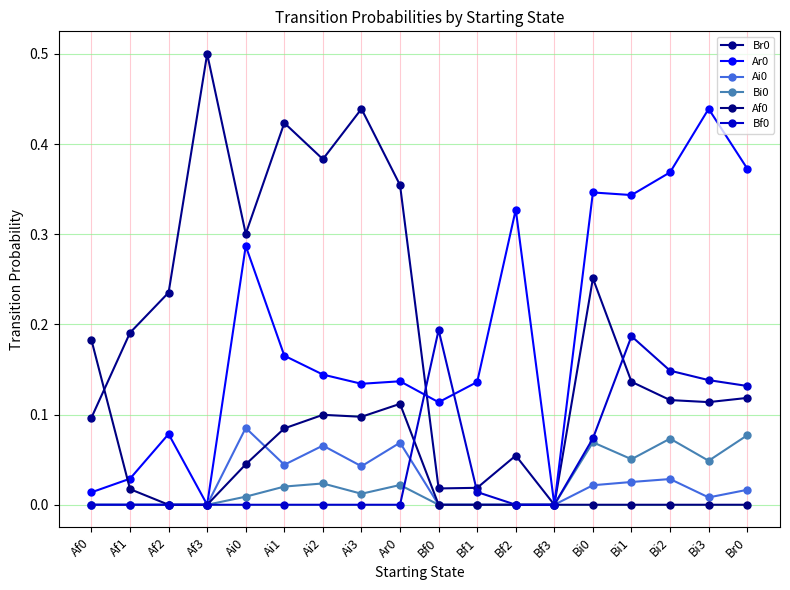

True or false: Af0 and Bi0 cross at least once.

False